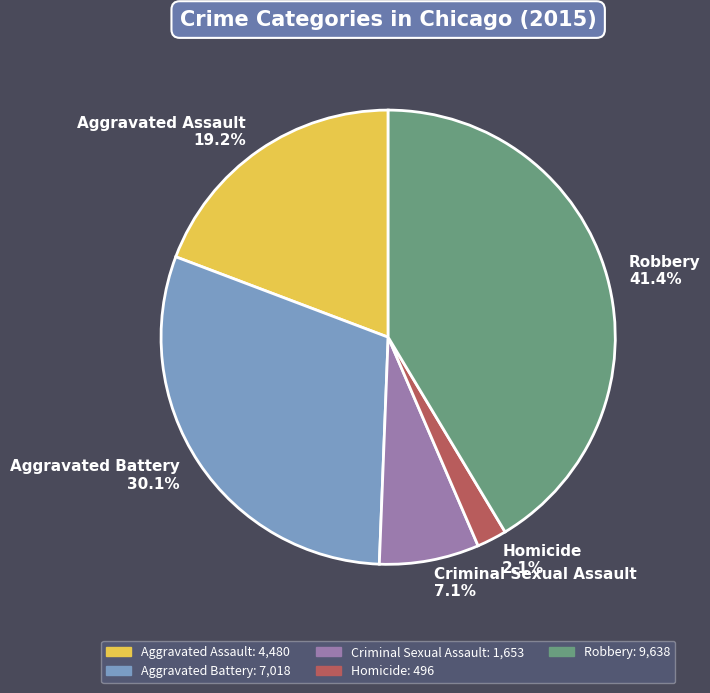

True or false: Aggravated Battery accounts for 35% of the total.

False